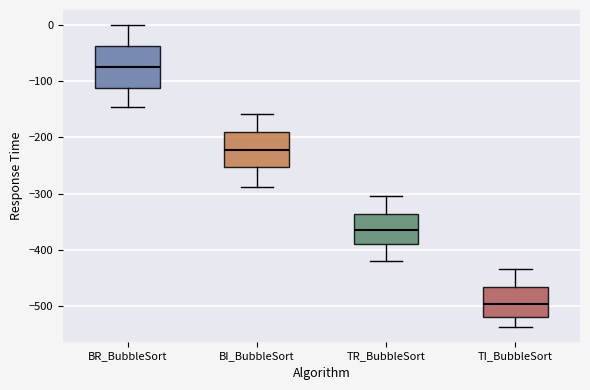

Where does the median line of the box for TR_BubbleSort sit on the y-axis? The values are not printed on the chart, so give them approximately, as read against the axis.

-360